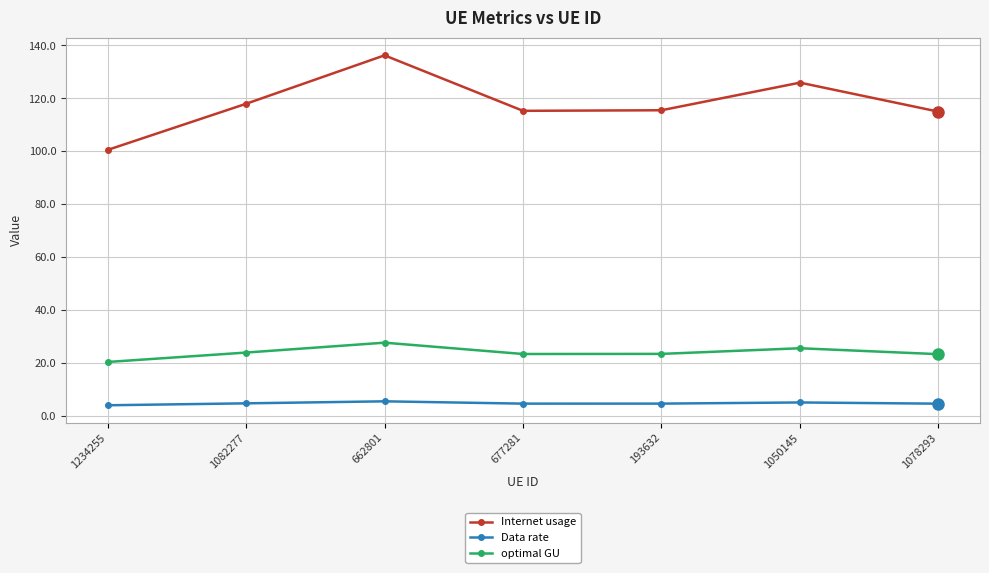

Is it true that Data rate equals 4.2 at 1234255?

True